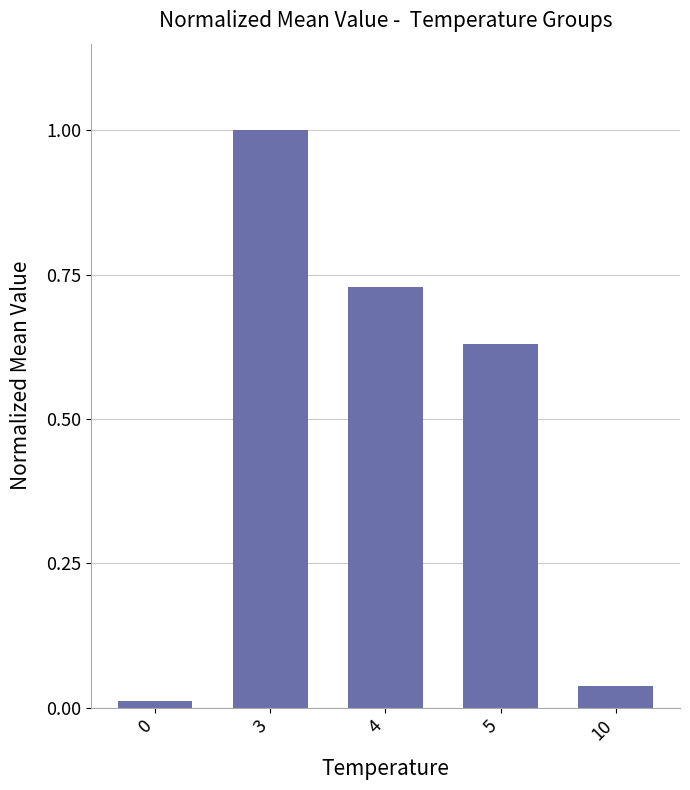

The chart shows a value of 0.0 at 10. True or false?

True